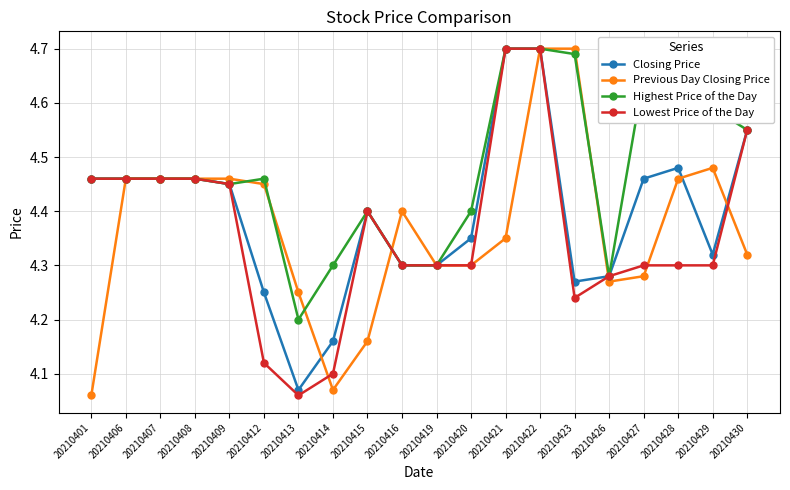

The value of Previous Day Closing Price at 20210401 is 4.1. True or false?

True